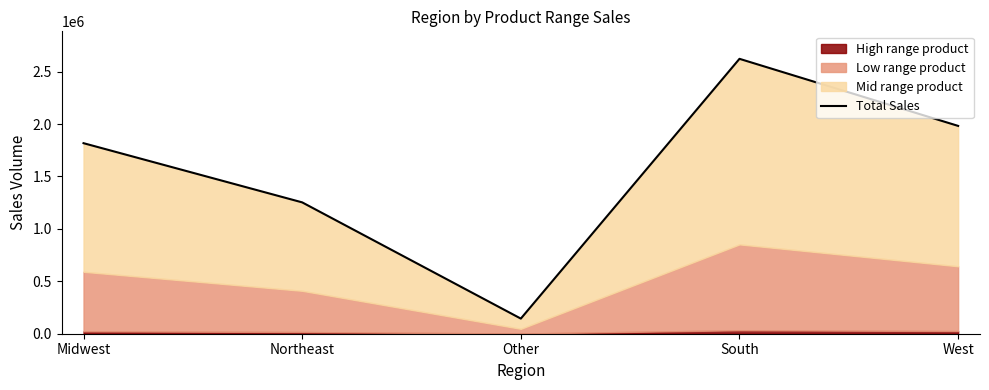

Where is the first local maximum?

South